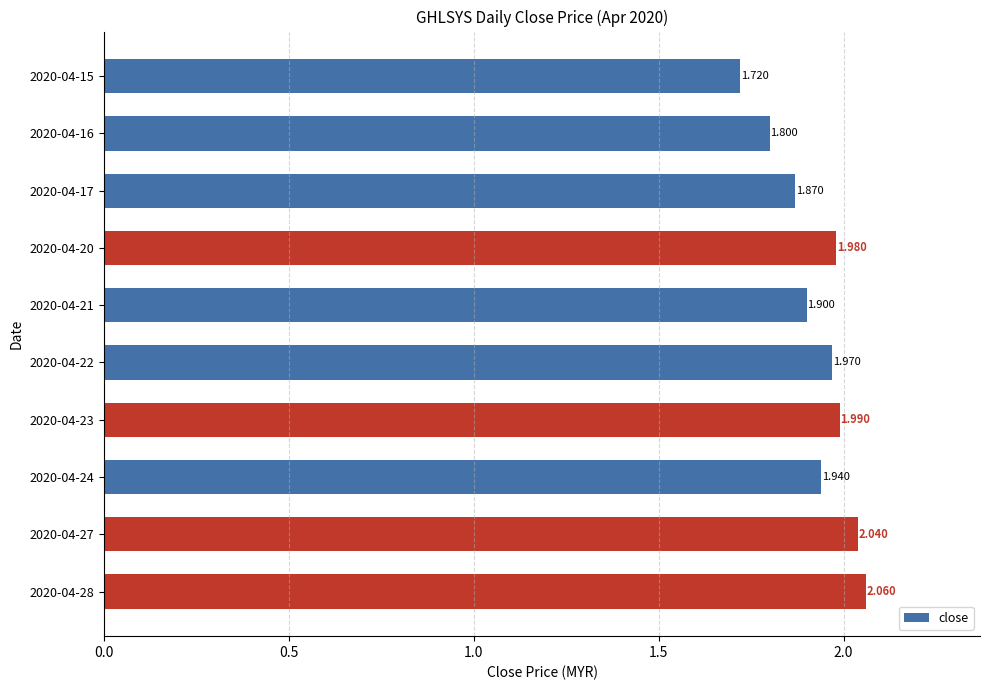

What is the smallest value displayed?

1.7